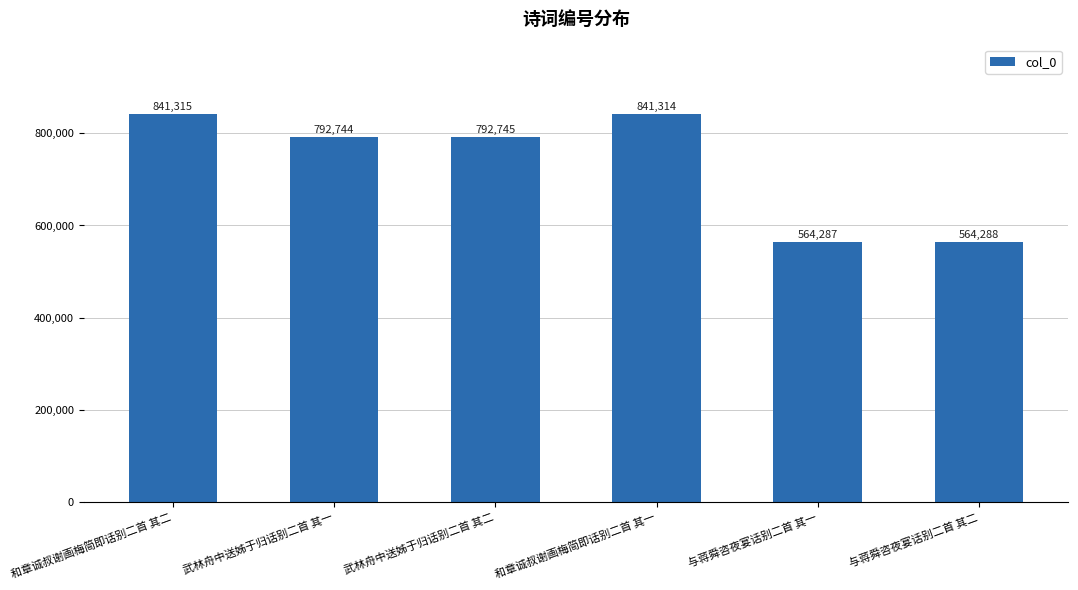

How many values are below 792745?

3